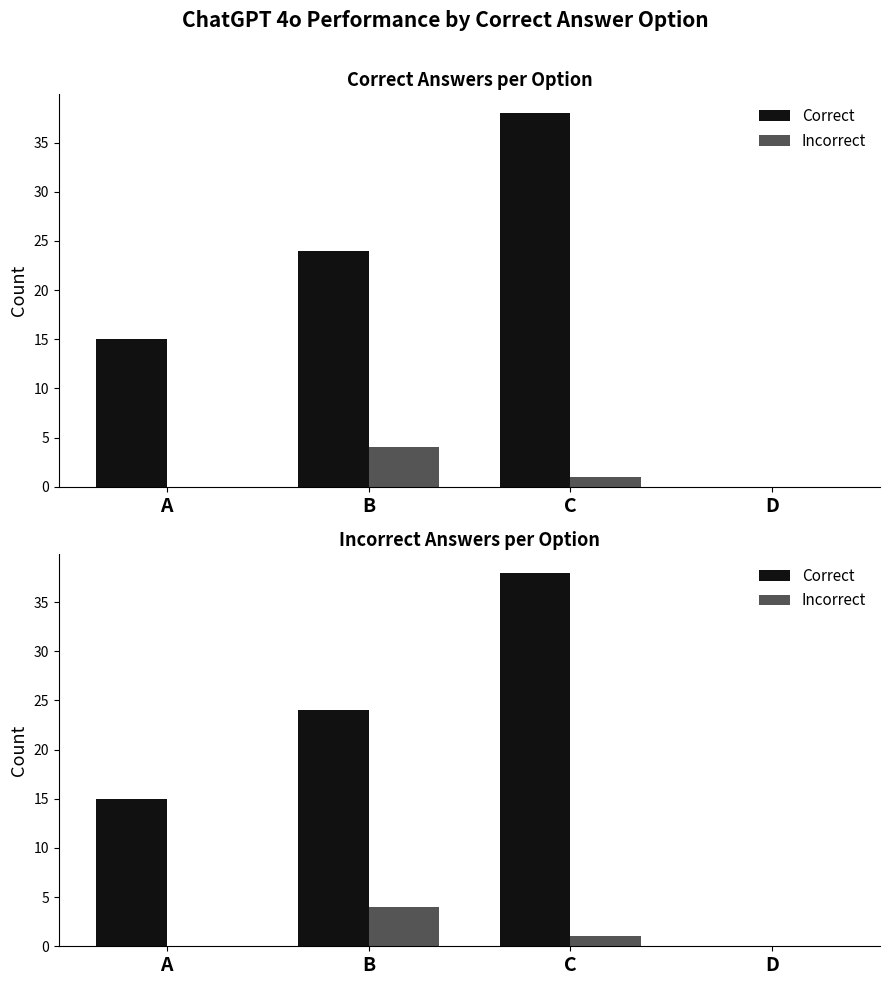

Reading right to left, transcribe all the data shown in this chart.

Correct: D=0	C=38	B=24	A=15
Incorrect: D=0	C=1	B=4	A=0